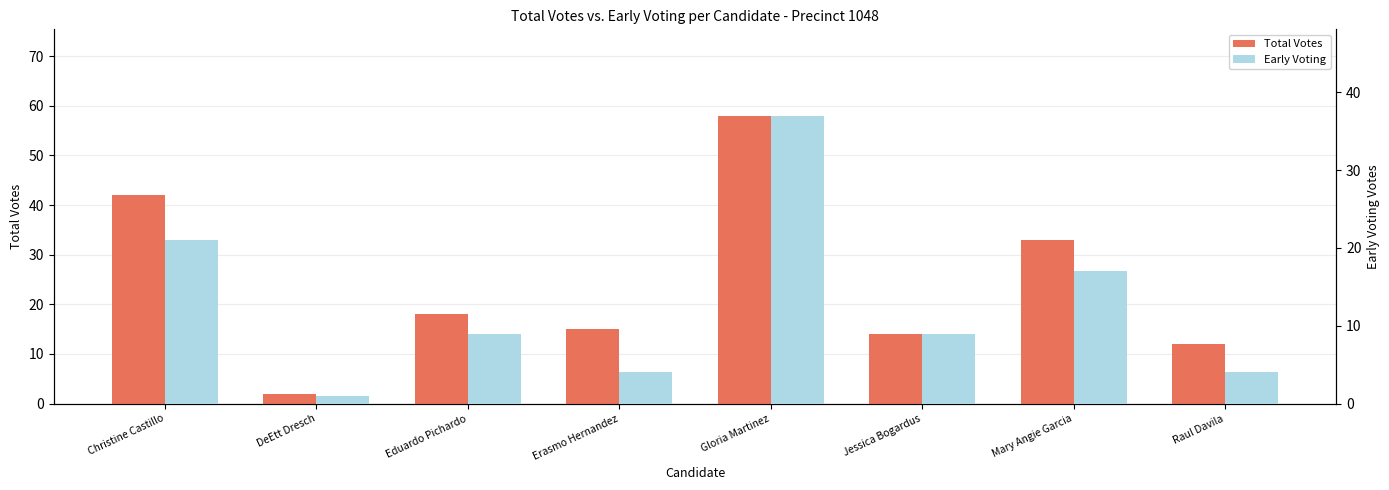

What is the minimum value for Early Voting?

1